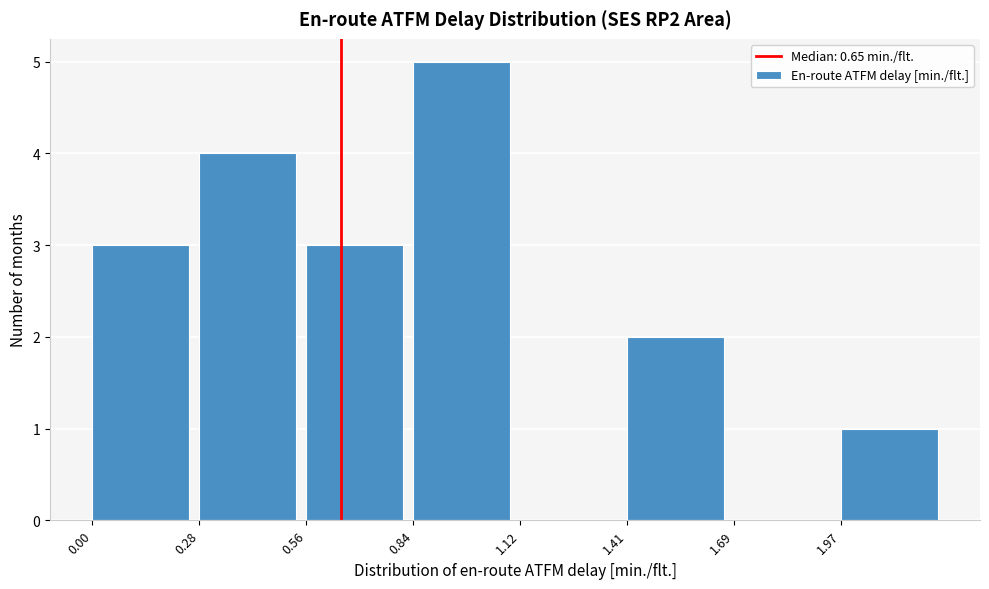

Reading left to right, list every bar in this chart as the range it spans on the x-axis followed by its height. Neither the bar edges nor the heights are printed on the chart, so give them approximately, as read against the axes.

0.00 to 0.30: 3
0.30 to 0.55: 4
0.55 to 0.85: 3
0.85 to 1.15: 5
1.15 to 1.40: 0
1.40 to 1.70: 2
1.70 to 1.95: 0
1.95 to 2.25: 1